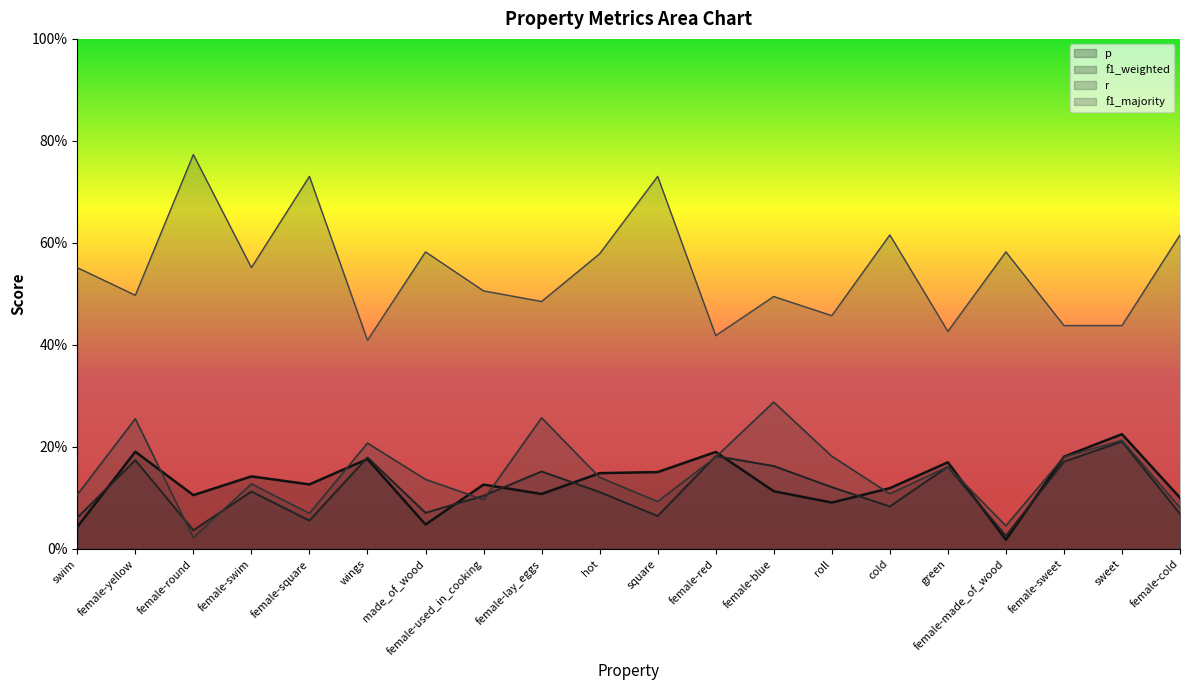

What are all the series names shown in the legend?

p, f1_weighted, r, f1_majority